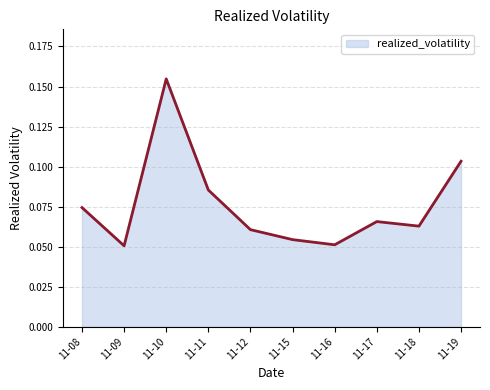

Which label corresponds to the largest value in the chart?

11-10